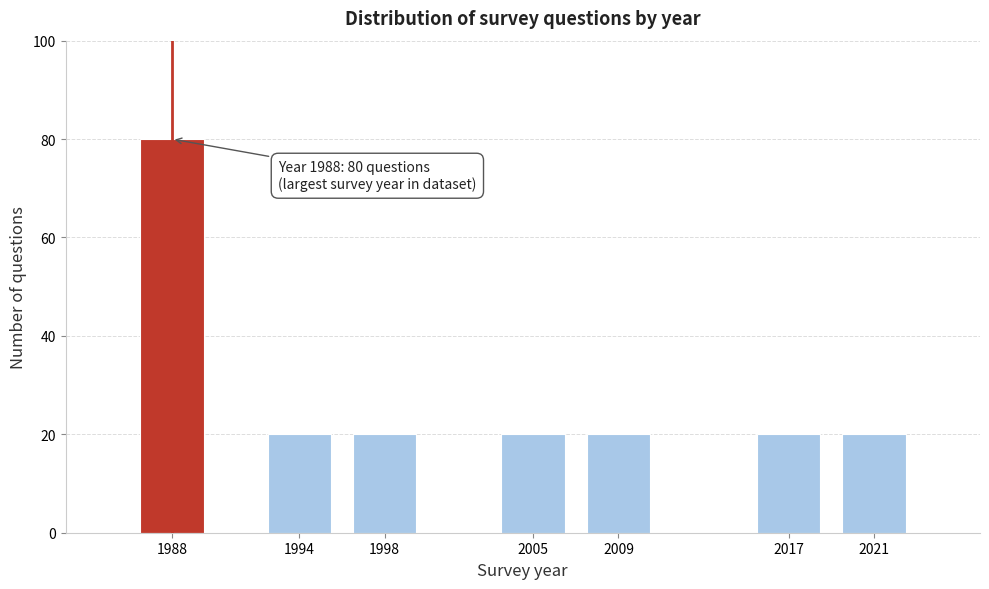

Reading left to right, list all the values displayed in this chart.

1988=80	1994=20	1998=20	2005=20	2009=20	2017=20	2021=20